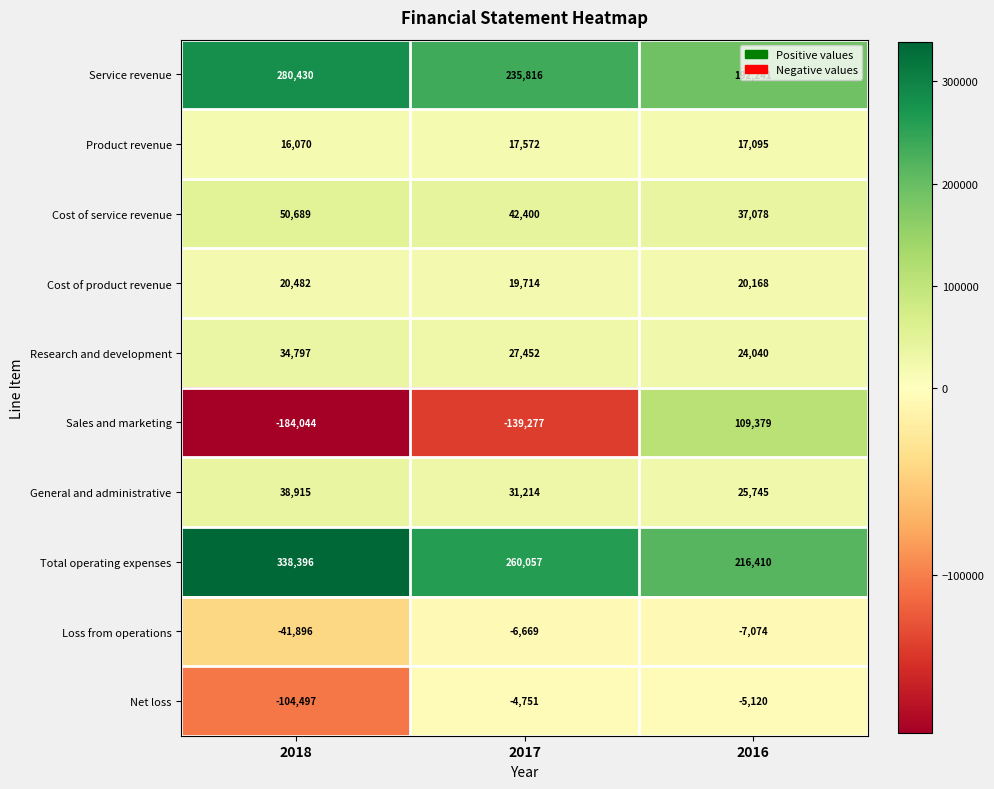

What is the highest value of the Loss from operations series?

-6669